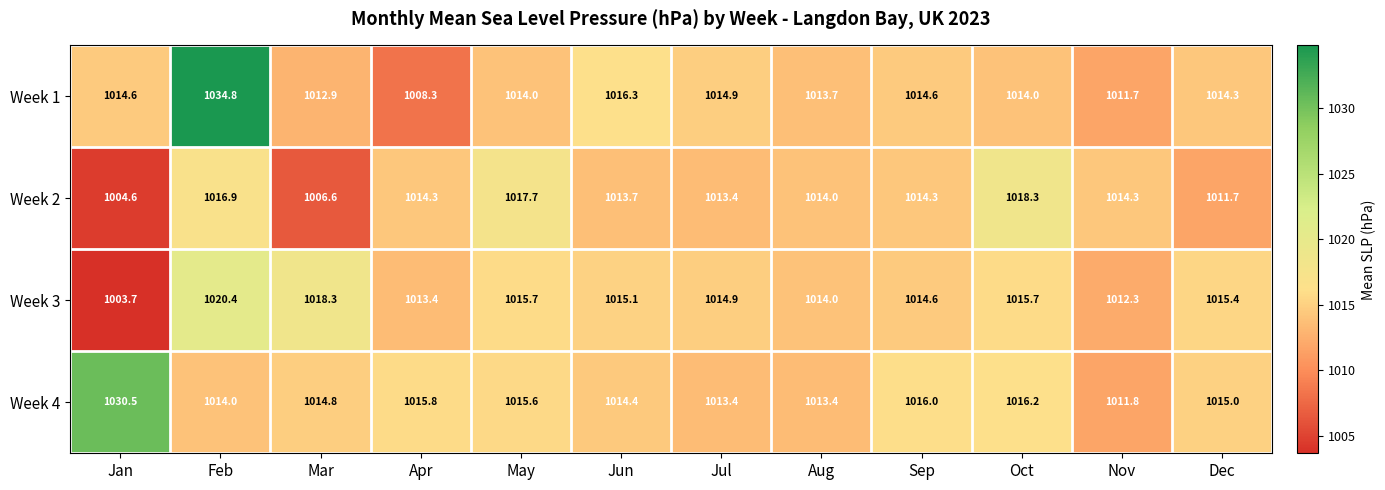

Rank the series by their average value, from highest to lowest.

Week 4, Week 1, Week 3, Week 2